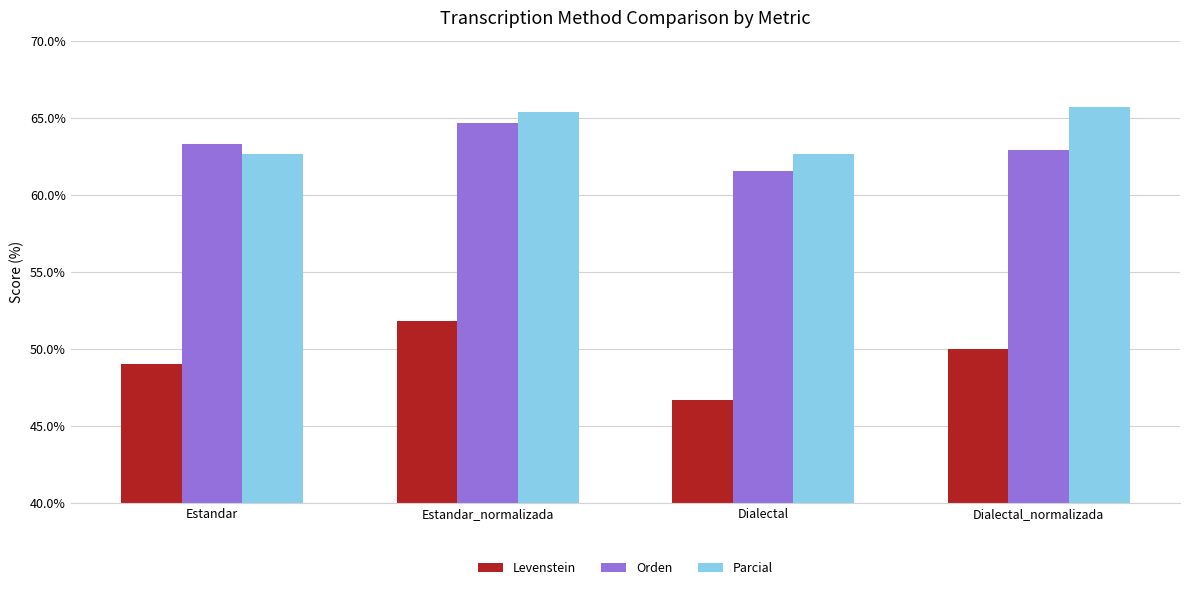

Reading left to right, list all the values displayed in this chart.

Levenstein: Estandar=49.0	Estandar_normalizada=51.8	Dialectal=46.7	Dialectal_normalizada=50.0
Orden: Estandar=63.3	Estandar_normalizada=64.7	Dialectal=61.5	Dialectal_normalizada=62.9
Parcial: Estandar=62.6	Estandar_normalizada=65.3	Dialectal=62.6	Dialectal_normalizada=65.7